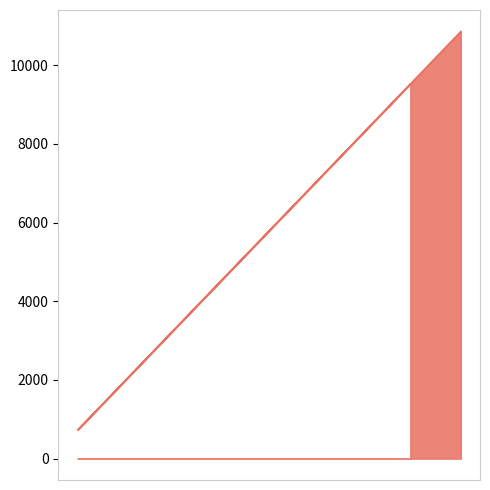

What is the greatest value displayed?

10858.0